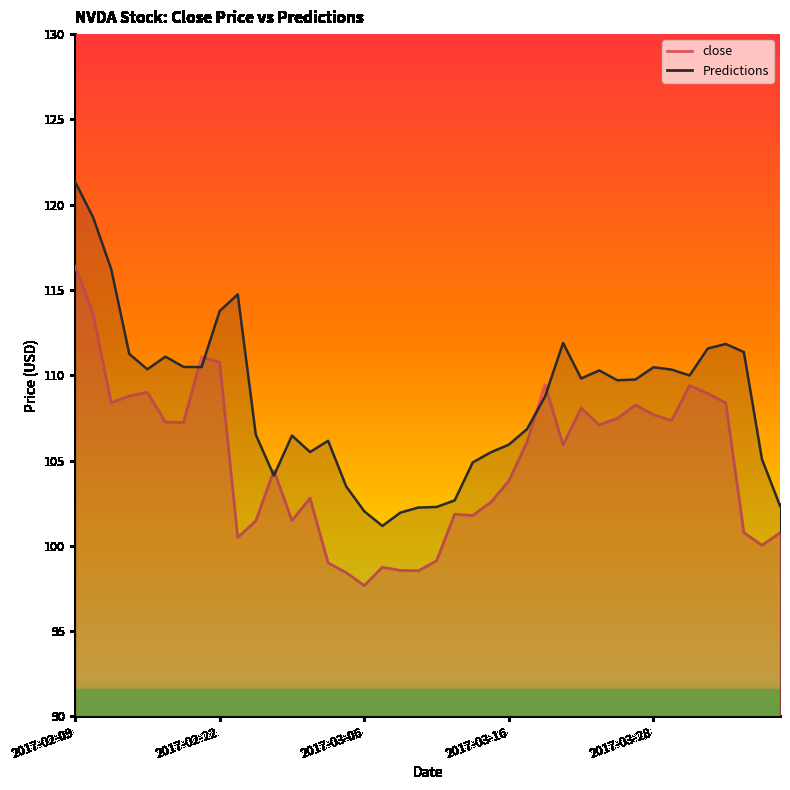

Reading right to left, what are all the values shown in this chart?

close: 2017-04-06=100.8	2017-04-05=100.0	2017-04-04=100.8	2017-04-03=108.4	2017-03-31=108.9	2017-03-30=109.4	2017-03-29=107.3	2017-03-28=107.7	2017-03-27=108.2	2017-03-24=107.5	2017-03-23=107.1	2017-03-22=108.1	2017-03-21=105.9	2017-03-20=109.5	2017-03-17=106.1	2017-03-16=103.8	2017-03-15=102.5	2017-03-14=101.8	2017-03-13=101.8	2017-03-10=99.1	2017-03-09=98.5	2017-03-08=98.6	2017-03-07=98.7	2017-03-06=97.7	2017-03-03=98.4	2017-03-02=99.0	2017-03-01=102.8	2017-02-28=101.5	2017-02-27=104.4	2017-02-24=101.5	2017-02-23=100.5	2017-02-22=110.8	2017-02-21=111.1	2017-02-17=107.2	2017-02-16=107.2	2017-02-15=109.0	2017-02-14=108.8	2017-02-13=108.4	2017-02-10=113.6	2017-02-09=116.4
Predictions: 2017-04-06=102.3	2017-04-05=105.1	2017-04-04=111.4	2017-04-03=111.8	2017-03-31=111.6	2017-03-30=110.0	2017-03-29=110.3	2017-03-28=110.5	2017-03-27=109.7	2017-03-24=109.7	2017-03-23=110.3	2017-03-22=109.8	2017-03-21=111.9	2017-03-20=108.8	2017-03-17=106.8	2017-03-16=105.9	2017-03-15=105.5	2017-03-14=104.9	2017-03-13=102.7	2017-03-10=102.3	2017-03-09=102.2	2017-03-08=101.9	2017-03-07=101.2	2017-03-06=102.0	2017-03-03=103.5	2017-03-02=106.2	2017-03-01=105.5	2017-02-28=106.5	2017-02-27=104.1	2017-02-24=106.5	2017-02-23=114.7	2017-02-22=113.8	2017-02-21=110.5	2017-02-17=110.5	2017-02-16=111.1	2017-02-15=110.3	2017-02-14=111.2	2017-02-13=116.2	2017-02-10=119.3	2017-02-09=121.4